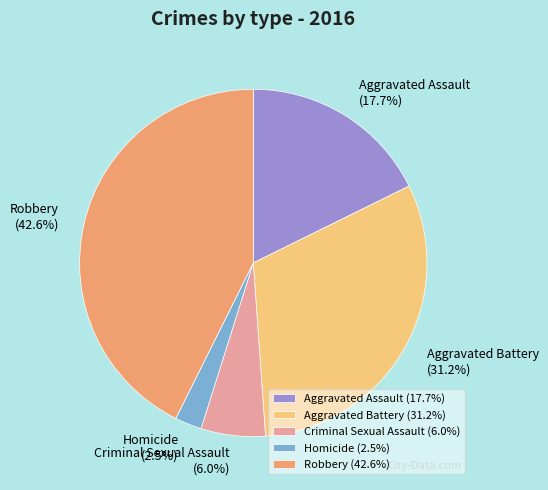

To the nearest percent, what portion does Criminal Sexual Assault represent?

6%